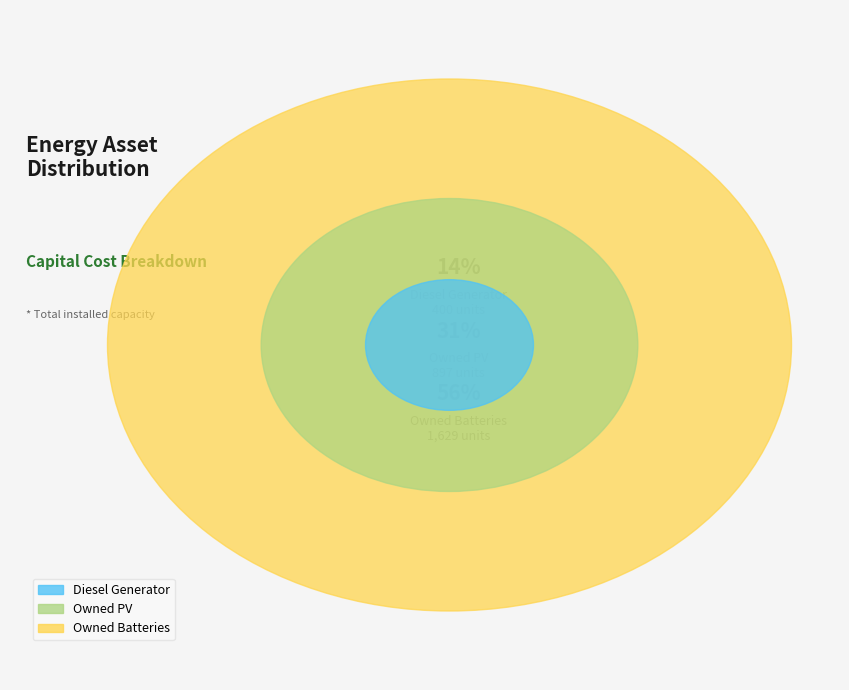

To the nearest percent, what portion does Owned Batteries represent?

56%